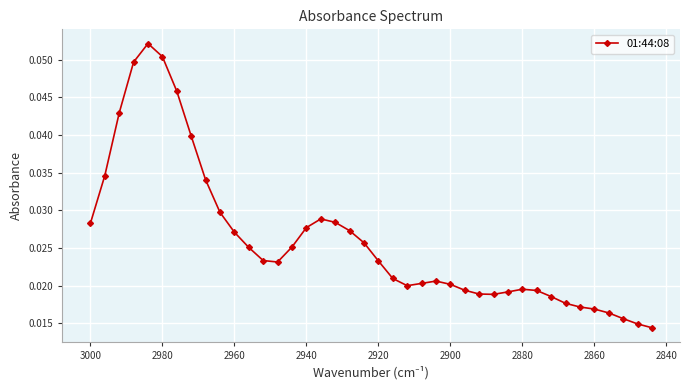

How many categories are shown in the chart?

40